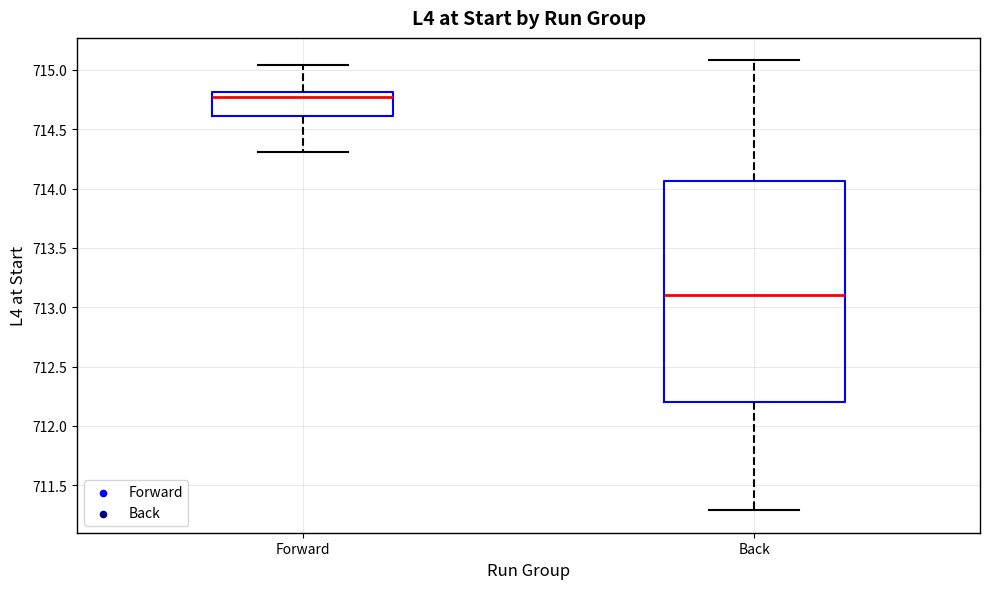

Reading left to right, transcribe this box plot: for each box, give where its median line is, the range the box spans, and where its two whiskers end, as read against the y-axis. The values are not printed on the chart, so give them approximately, as read against the axis.

Forward: median 714.75, box 714.60 to 714.80, whiskers 714.30 to 715.05
Back: median 713.10, box 712.20 to 714.05, whiskers 711.30 to 715.10